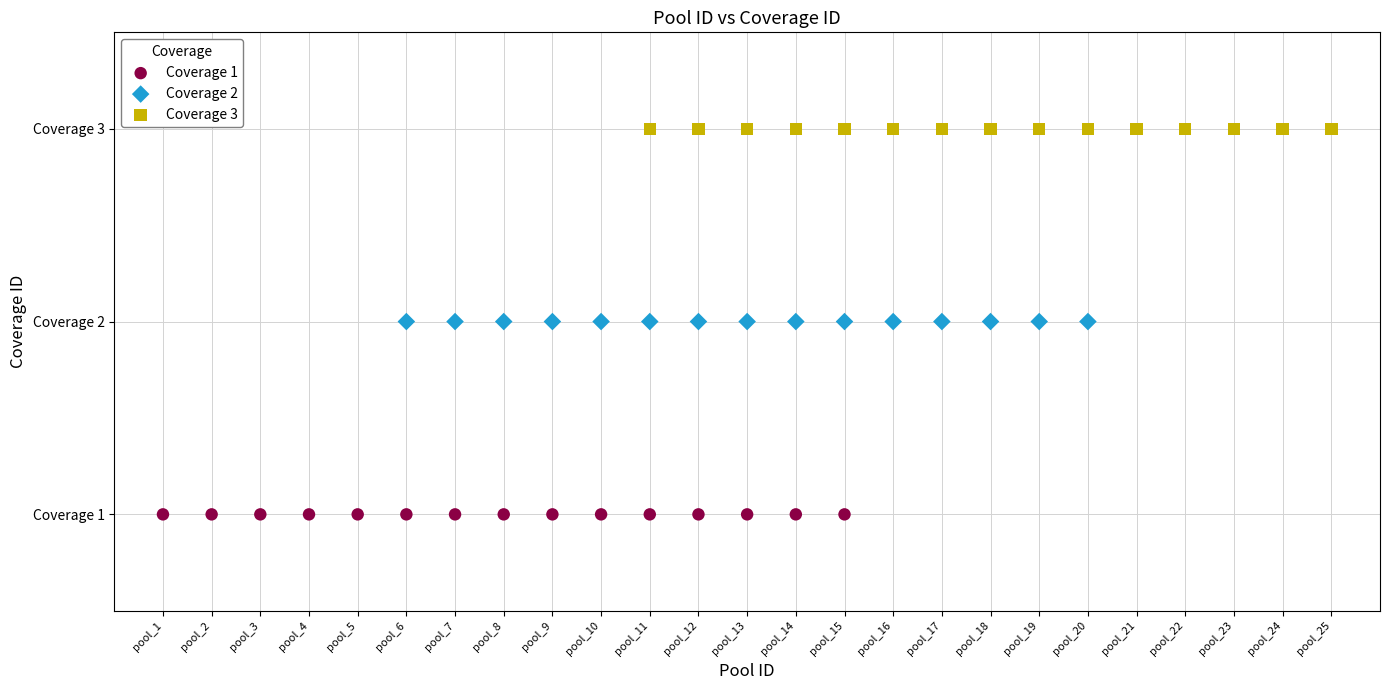

Which series contains the highest Y value?

Coverage 3